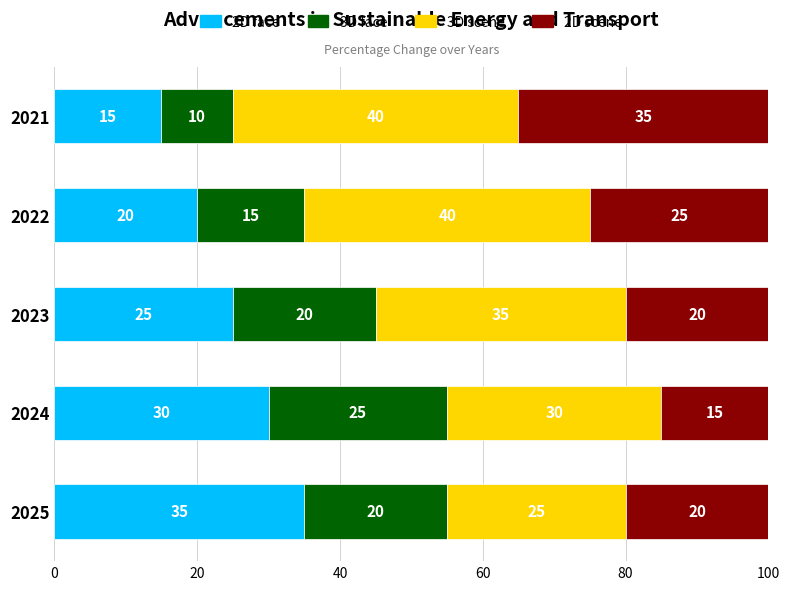

True or false: 2D face has a value of 23 at 2021.

False